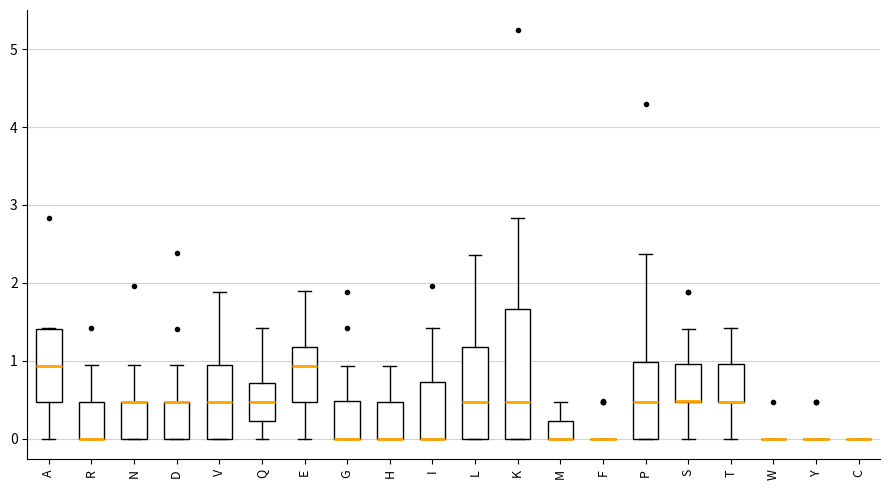

Reading left to right, transcribe this box plot: for each box, give where its median line is, the range the box spans, and where its two whiskers end, as read against the y-axis. The values are not printed on the chart, so give them approximately, as read against the axis.

A: median 0.9, box 0.5 to 1.4, whiskers 0.0 to 1.4
R: median 0.0 (drawn on the box's lower edge), box 0.0 to 0.5, whiskers 0.0 to 1.0
N: median 0.5 (drawn on the box's upper edge), box 0.0 to 0.5, whiskers 0.0 to 0.9
D: median 0.5 (drawn on the box's upper edge), box 0.0 to 0.5, whiskers 0.0 to 0.9
V: median 0.5, box 0.0 to 0.9, whiskers 0.0 to 1.9
Q: median 0.5, box 0.2 to 0.7, whiskers 0.0 to 1.4
E: median 0.9, box 0.5 to 1.2, whiskers 0.0 to 1.9
G: median 0.0 (drawn on the box's lower edge), box 0.0 to 0.5, whiskers 0.0 to 0.9
H: median 0.0 (drawn on the box's lower edge), box 0.0 to 0.5, whiskers 0.0 to 0.9
I: median 0.0 (drawn on the box's lower edge), box 0.0 to 0.7, whiskers 0.0 to 1.4
L: median 0.5, box 0.0 to 1.2, whiskers 0.0 to 2.4
K: median 0.5, box 0.0 to 1.7, whiskers 0.0 to 2.8
M: median 0.0 (drawn on the box's lower edge), box 0.0 to 0.2, whiskers 0.0 to 0.5
F: box collapsed to a line at 0.0, whiskers 0.0 to 0.0
P: median 0.5, box 0.0 to 1.0, whiskers 0.0 to 2.4
S: median 0.5 (drawn on the box's lower edge), box 0.5 to 1.0, whiskers 0.0 to 1.4
T: median 0.5 (drawn on the box's lower edge), box 0.5 to 1.0, whiskers 0.0 to 1.4
W: box collapsed to a line at 0.0, whiskers 0.0 to 0.0
Y: box collapsed to a line at 0.0, whiskers 0.0 to 0.0
C: box collapsed to a line at 0.0, whiskers 0.0 to 0.0